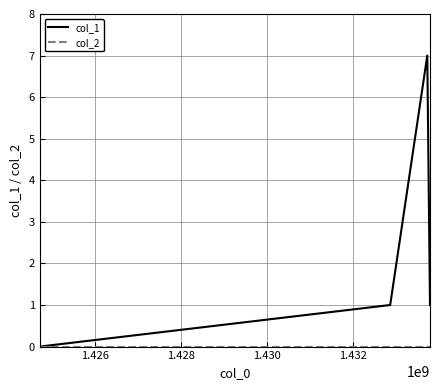

Which series has the widest spread of values?

col_1